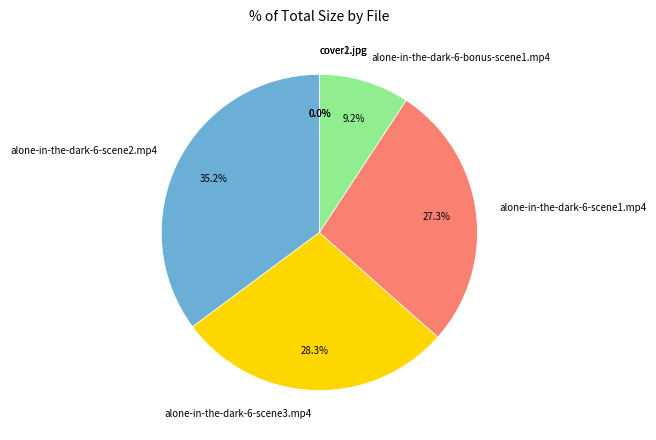

Is it true that alone-in-the-dark-6-bonus-scene1.mp4 is 9% of the pie?

True